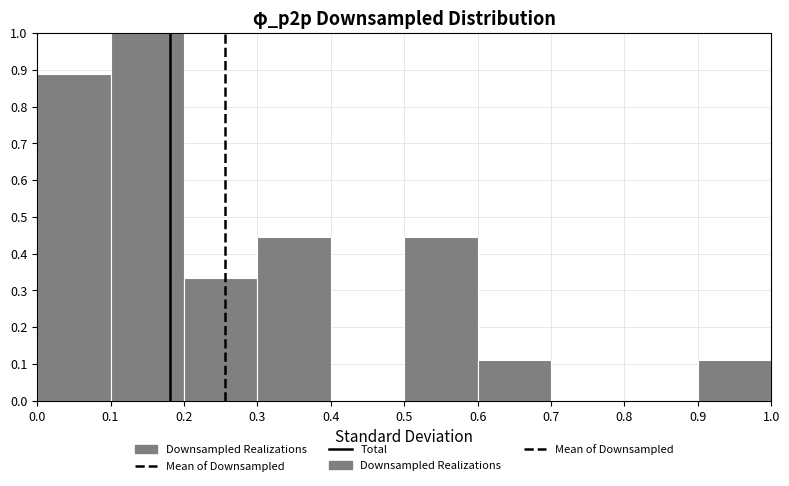

Reading left to right, transcribe this chart: for each bar, give the range it covers on the x-axis and its height. The values are not printed on the chart, so give them approximately, as read against the axis.

0.0 to 0.1: 0.89
0.1 to 0.2: 1.00
0.2 to 0.3: 0.33
0.3 to 0.4: 0.44
0.4 to 0.5: 0
0.5 to 0.6: 0.44
0.6 to 0.7: 0.11
0.7 to 0.8: 0
0.8 to 0.9: 0
0.9 to 1.0: 0.11